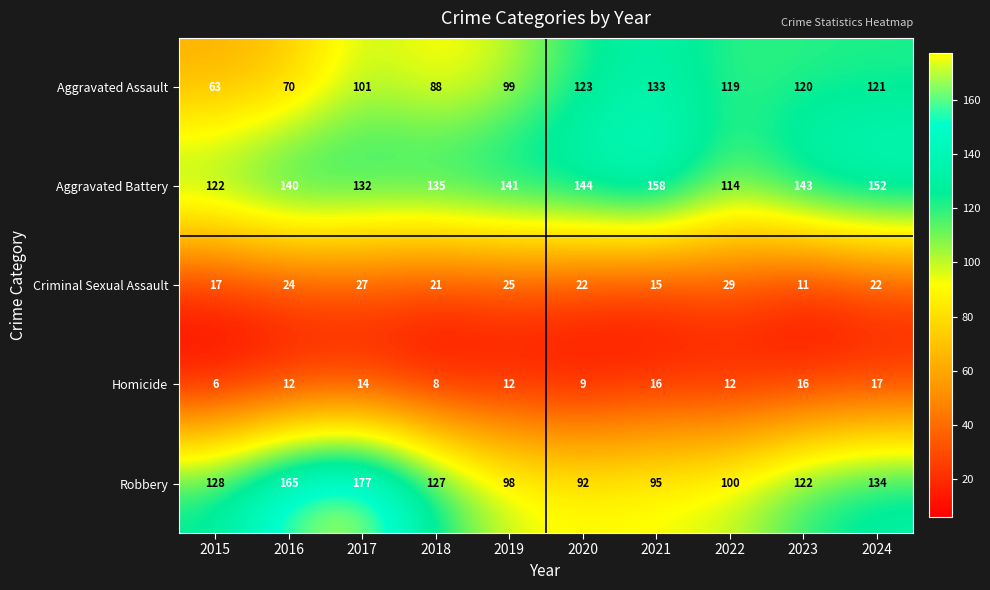

Which series has the widest spread of values?

Robbery